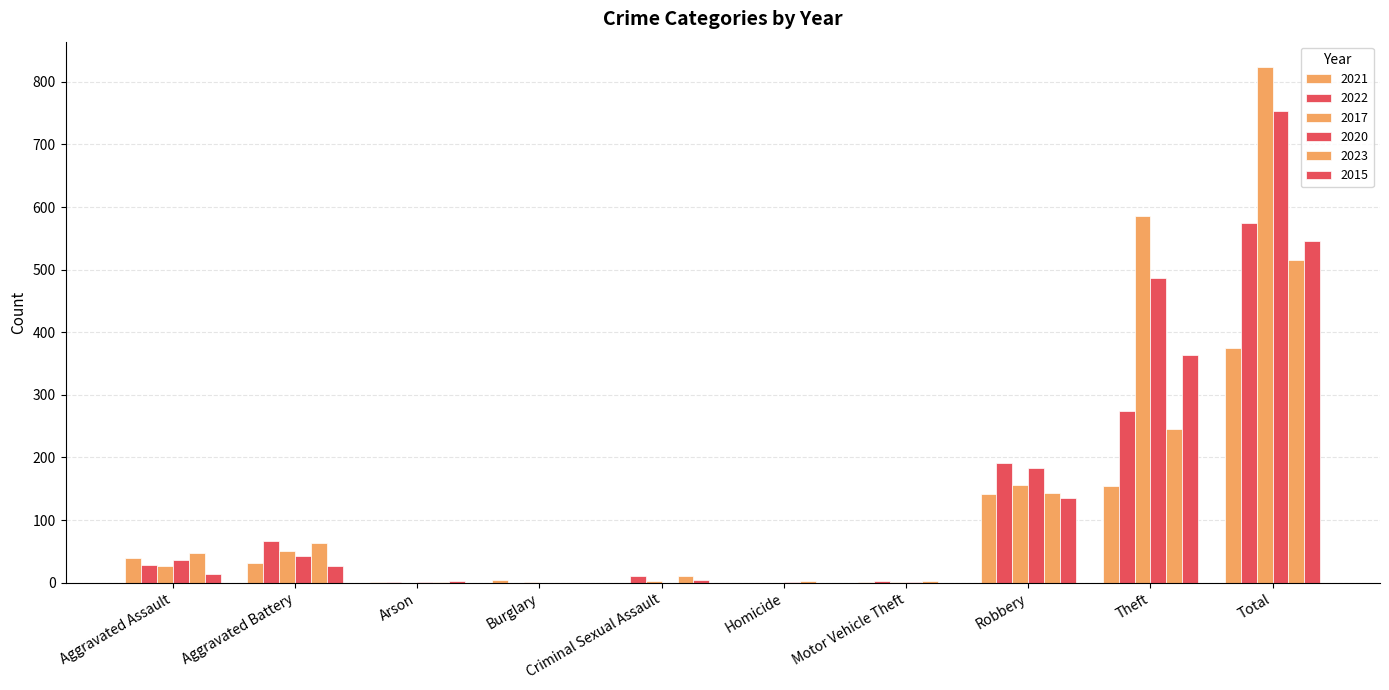

Reading left to right, what are all the values shown in this chart?

2021: Aggravated Assault=40	Aggravated Battery=31	Arson=1	Burglary=5	Criminal Sexual Assault=0	Homicide=0	Motor Vehicle Theft=1	Robbery=142	Theft=155	Total=375
2022: Aggravated Assault=28	Aggravated Battery=66	Arson=1	Burglary=0	Criminal Sexual Assault=11	Homicide=0	Motor Vehicle Theft=2	Robbery=191	Theft=275	Total=574
2017: Aggravated Assault=26	Aggravated Battery=51	Arson=0	Burglary=1	Criminal Sexual Assault=3	Homicide=0	Motor Vehicle Theft=1	Robbery=156	Theft=585	Total=823
2020: Aggravated Assault=37	Aggravated Battery=42	Arson=1	Burglary=0	Criminal Sexual Assault=0	Homicide=1	Motor Vehicle Theft=1	Robbery=184	Theft=487	Total=753
2023: Aggravated Assault=47	Aggravated Battery=63	Arson=1	Burglary=0	Criminal Sexual Assault=10	Homicide=2	Motor Vehicle Theft=3	Robbery=144	Theft=246	Total=516
2015: Aggravated Assault=14	Aggravated Battery=26	Arson=2	Burglary=0	Criminal Sexual Assault=4	Homicide=0	Motor Vehicle Theft=0	Robbery=136	Theft=364	Total=546